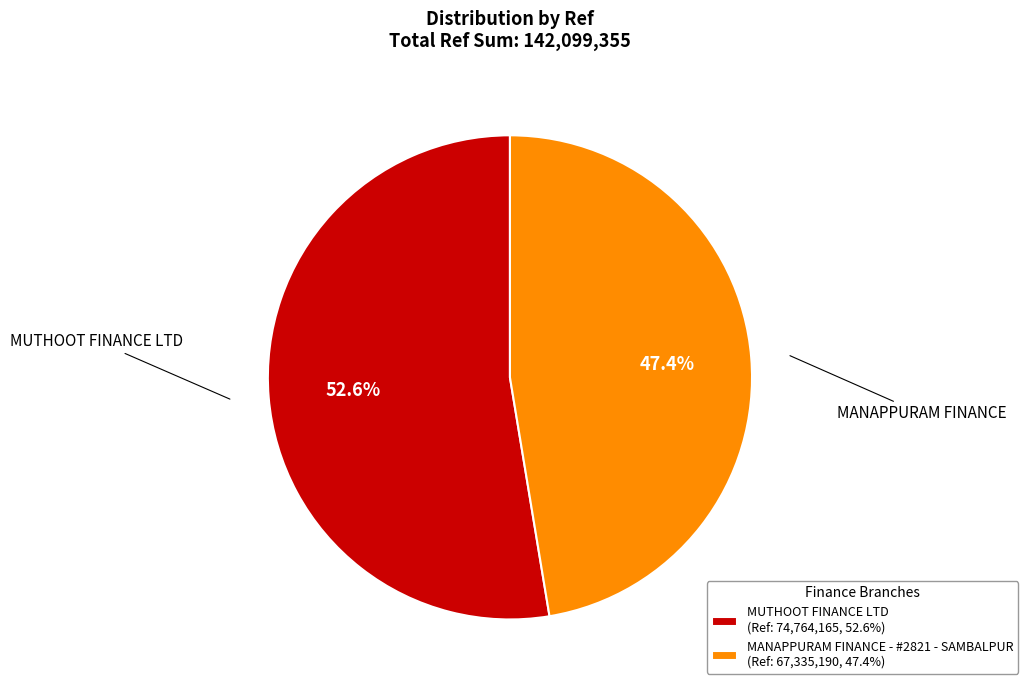

What portion of the pie excludes MANAPPURAM FINANCE - #2821 - SAMBALPUR?

52.6%